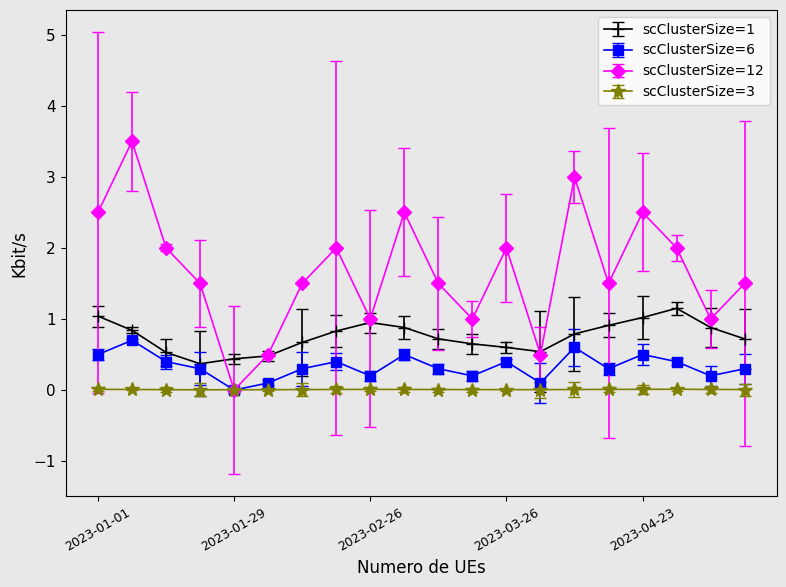

True or false: scClusterSize=3 and scClusterSize=1 intersect in this chart.

False